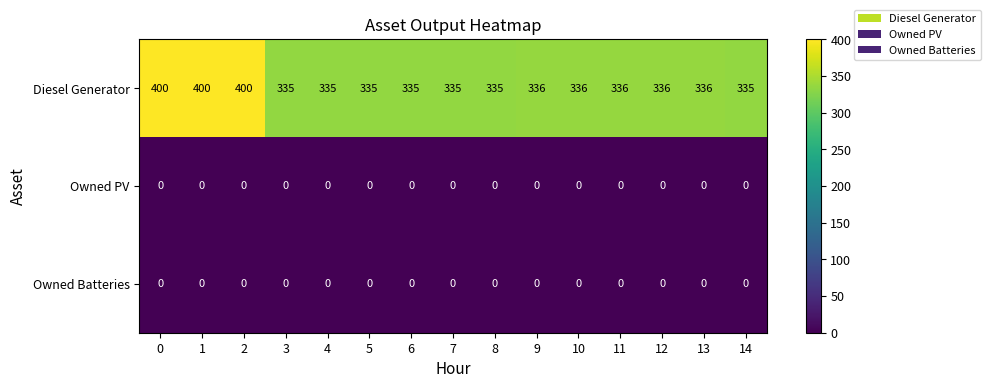

Which series has the largest total across all categories?

Diesel Generator